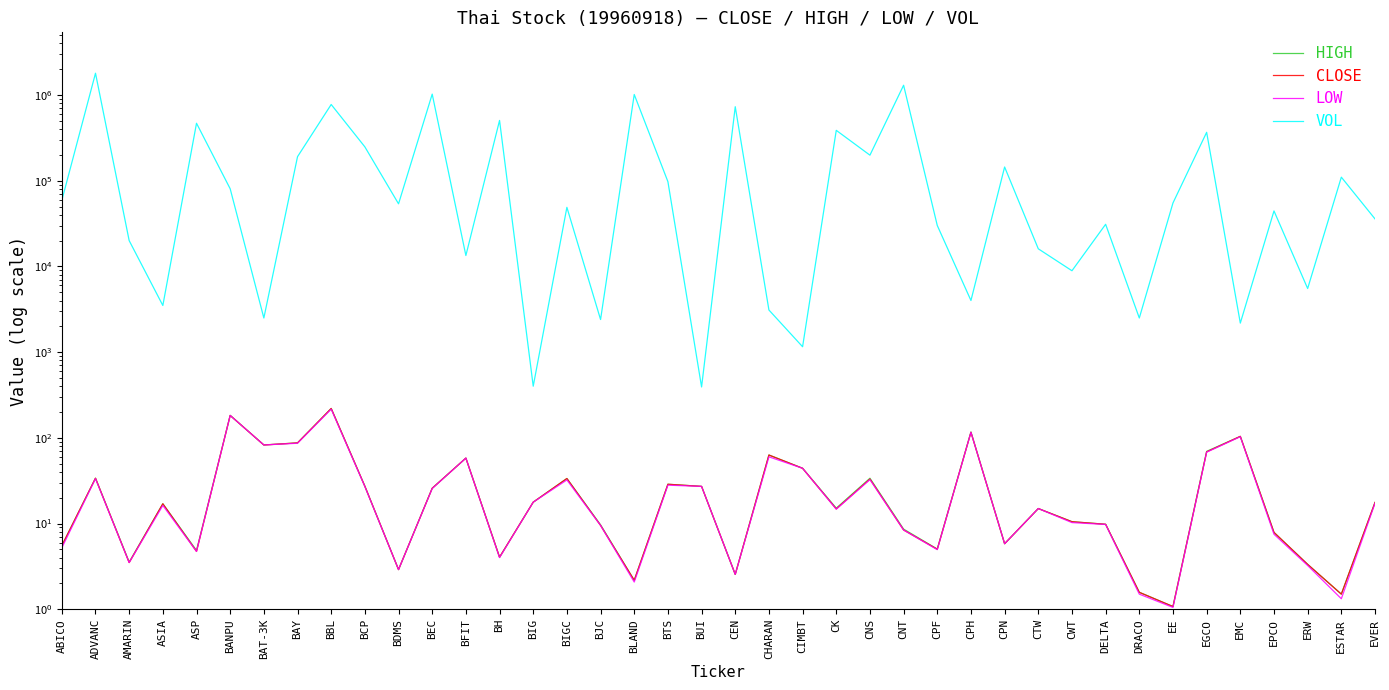

List the labels in order of CLOSE value, smallest first.

EE, ESTAR, DRACO, BLAND, CEN, BDMS, ERW, AMARIN, BH, ASP, CPF, ABICO, CPN, EPCO, CNT, BJC, DELTA, CWT, CK, CTW, ASIA, EVER, BIG, BEC, BUI, BCP, BTS, CNS, BIGC, ADVANC, CIMBT, BFIT, CHARAN, EGCO, BAT-3K, BAY, EMC, CPH, BANPU, BBL